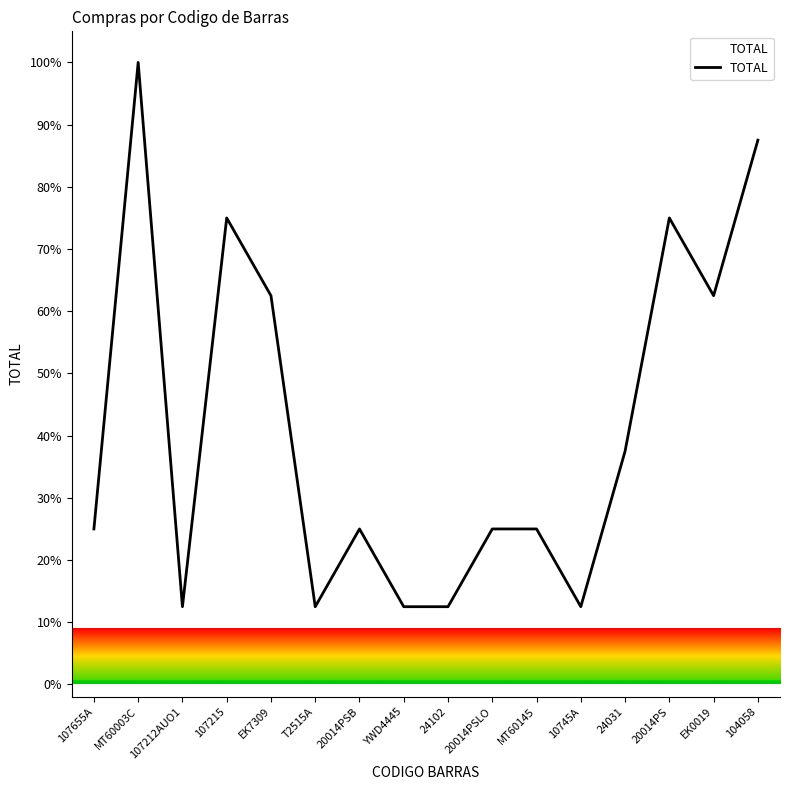

The value at T2515A is 12.5. True or false?

True